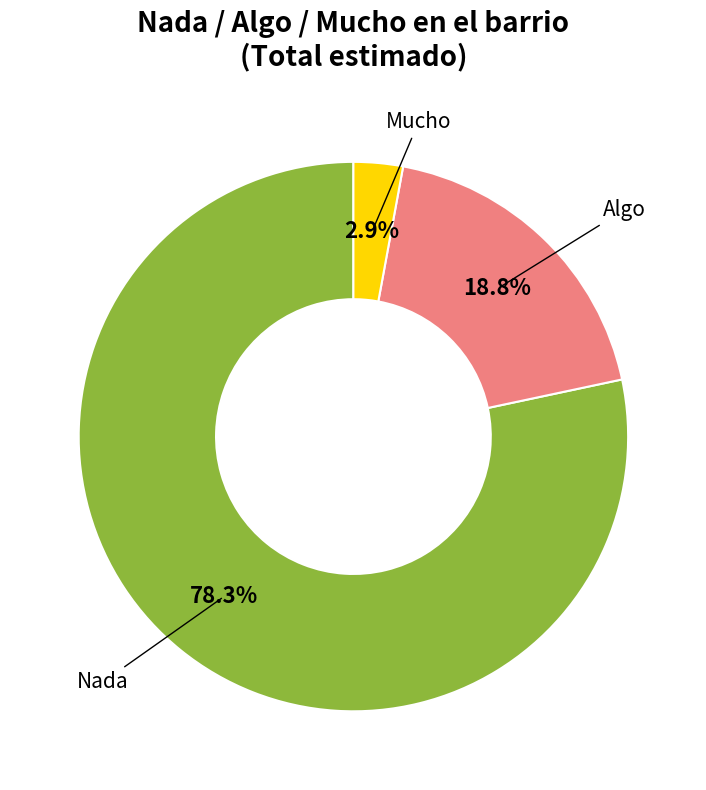

Does any single category account for the majority?

Yes